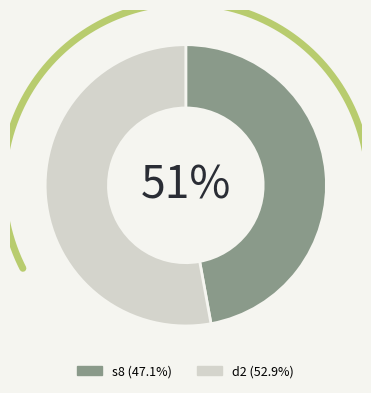

Is it true that d2 is 40% of the pie?

False